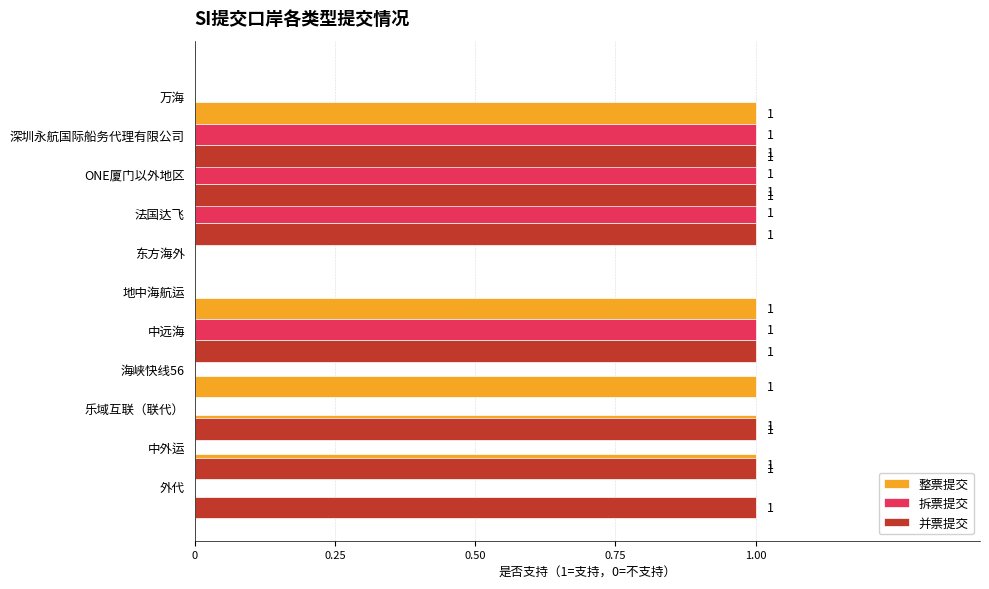

What position from the right is 7?

4